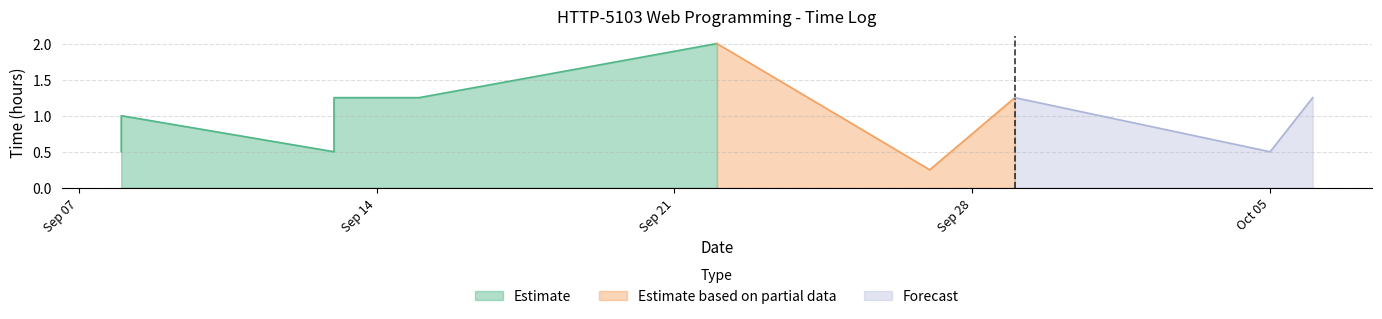

At which category does the data reach its first local peak?

2020-09-22